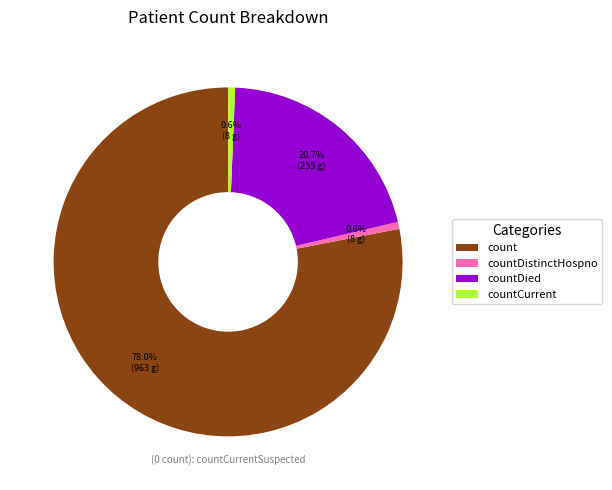

To the nearest percent, what is the combined percentage of countCurrent and count?

79%